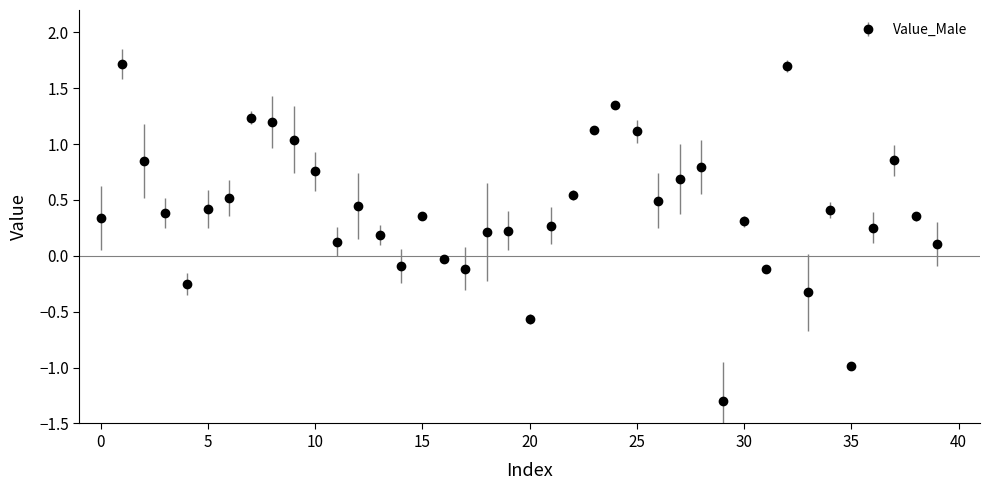

What is the sum of all values?

16.6